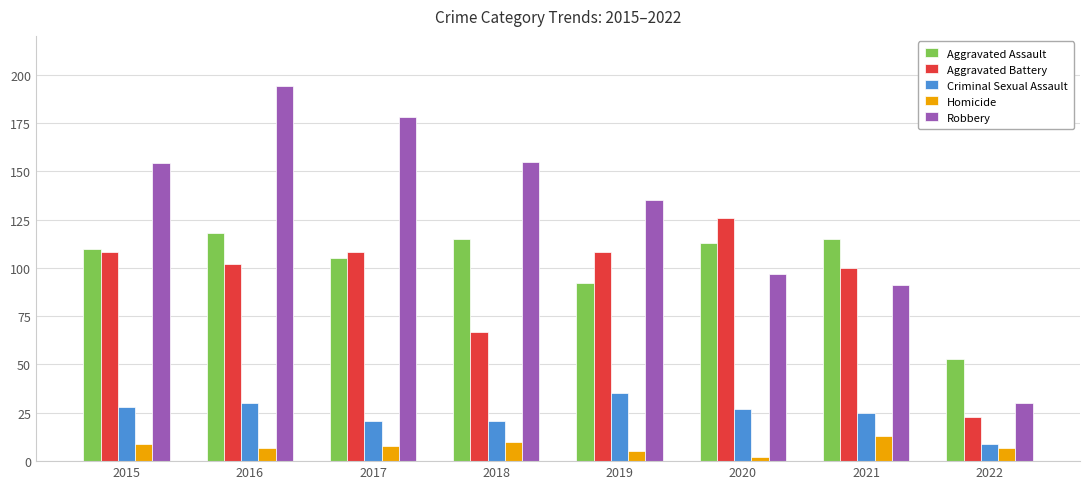

Reading right to left, extract all data points from this chart.

Aggravated Assault: 2022=53	2021=115	2020=113	2019=92	2018=115	2017=105	2016=118	2015=110
Aggravated Battery: 2022=23	2021=100	2020=126	2019=108	2018=67	2017=108	2016=102	2015=108
Criminal Sexual Assault: 2022=9	2021=25	2020=27	2019=35	2018=21	2017=21	2016=30	2015=28
Homicide: 2022=7	2021=13	2020=2	2019=5	2018=10	2017=8	2016=7	2015=9
Robbery: 2022=30	2021=91	2020=97	2019=135	2018=155	2017=178	2016=194	2015=154